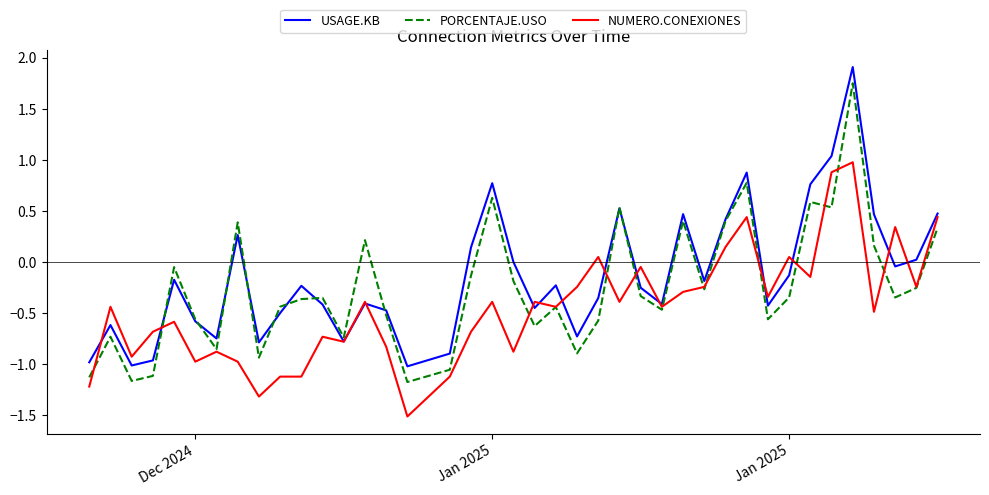

List the series in order of their overall mean, lowest first.

NUMERO.CONEXIONES, PORCENTAJE.USO, USAGE.KB